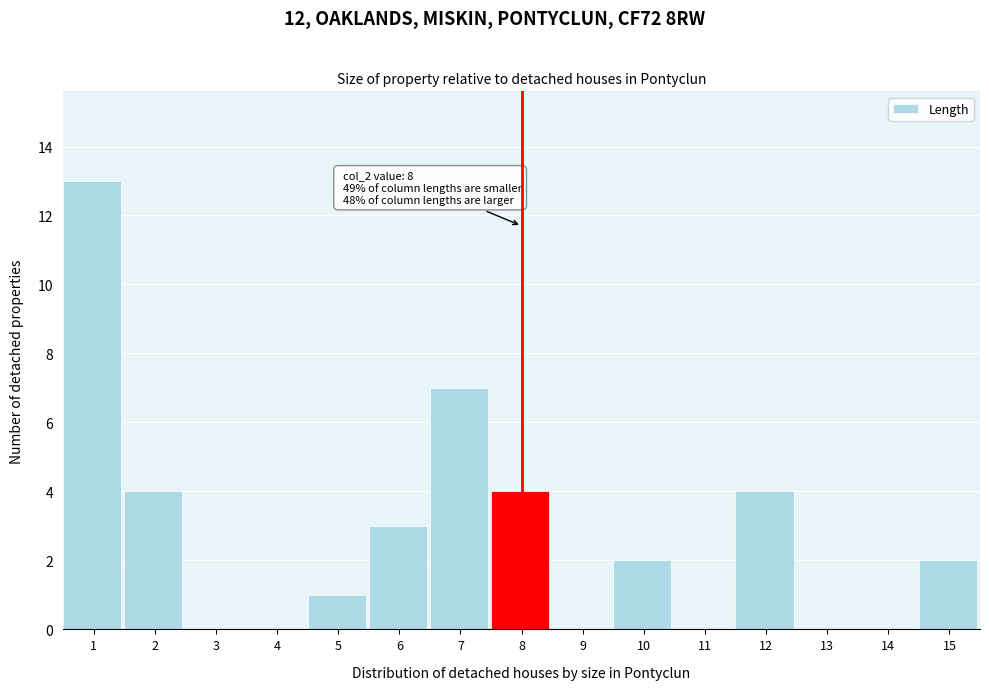

Reading left to right, list all the values displayed in this chart.

1=13	2=4	3=0	4=0	5=1	6=3	7=7	8=4	9=0	10=2	11=0	12=4	13=0	14=0	15=2